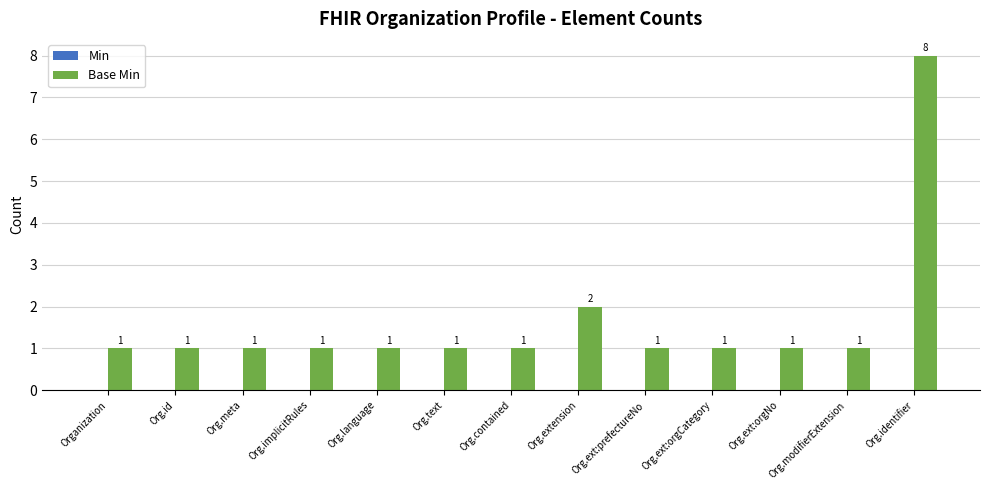

What is the label of the 8th bar from the right?

Org.text